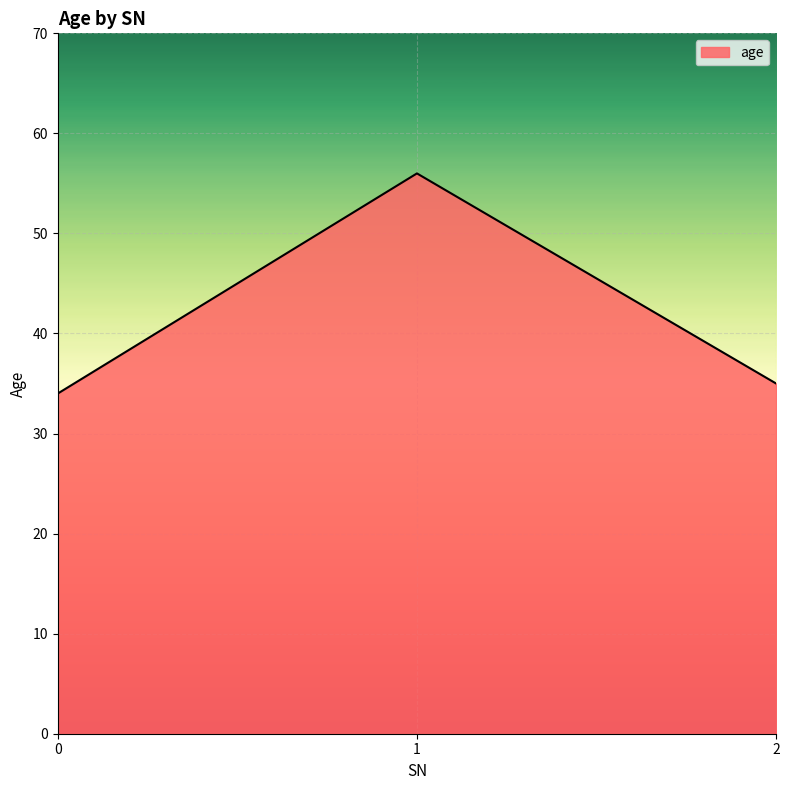

List the labels in order of value, largest first.

1, 2, 0